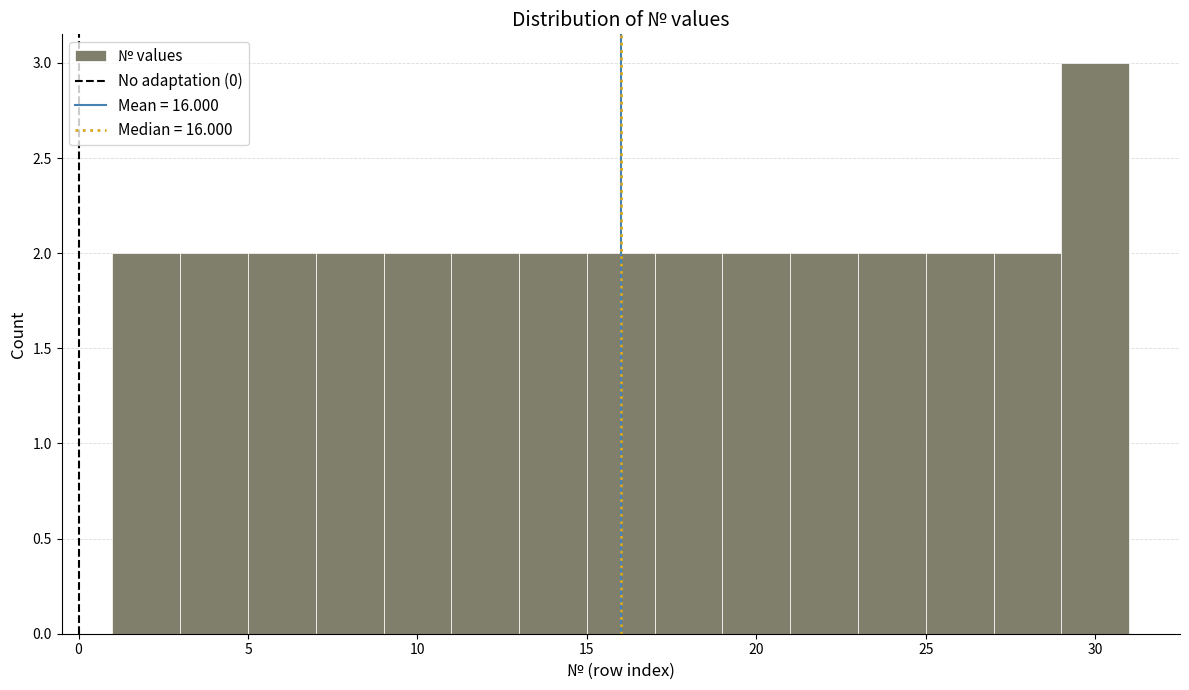

What is the height of the bar covering 23 to 25 on the x-axis? The values are not printed on the chart, so give them approximately, as read against the axis.

2